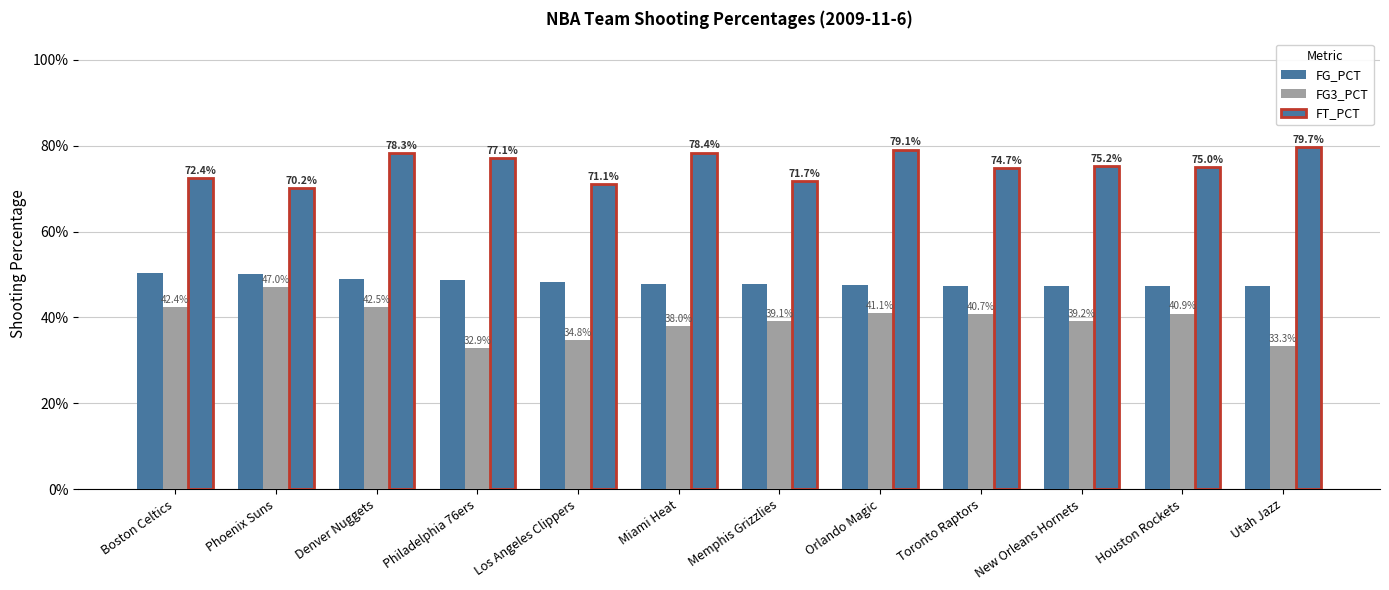

Are the bars horizontal?

No